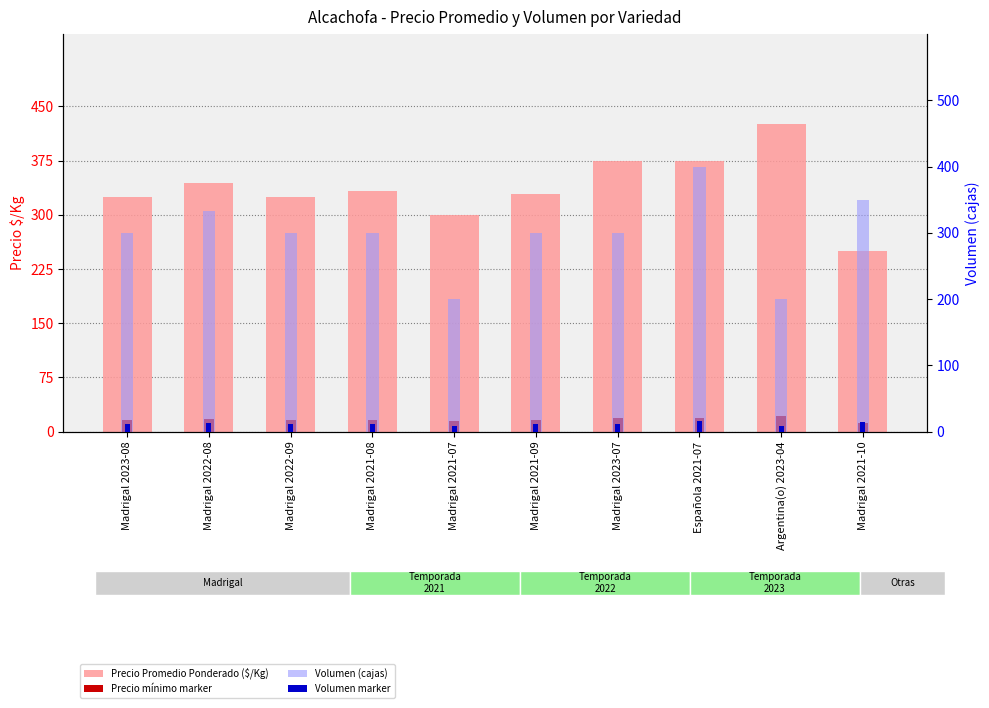

The Precio mínimo marker series shows 15.0 at Madrigal 2021-07. True or false?

True